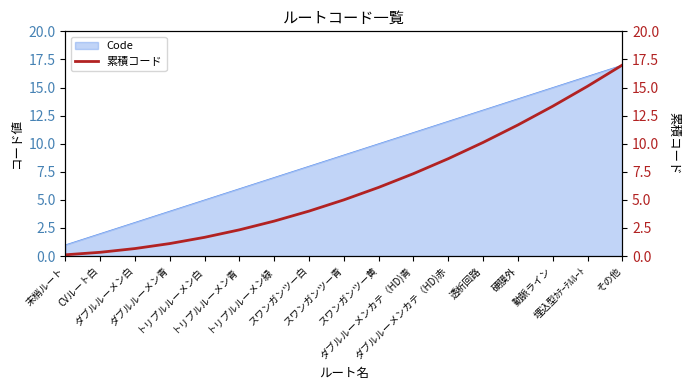

List the labels in order of value, largest first.

その他, 埋込型ｶﾃｰﾃﾙﾙｰﾄ, 動脈ライン, 硬膜外, 透析回路, ダブルルーメンカテ（HD)赤, ダブルルーメンカテ（HD)青, スワンガンツー黄, スワンガンツー青, スワンガンツー白, トリプルルーメン緑, トリプルルーメン青, トリプルルーメン白, ダブルルーメン青, ダブルルーメン白, CVルート白, 末梢ルート